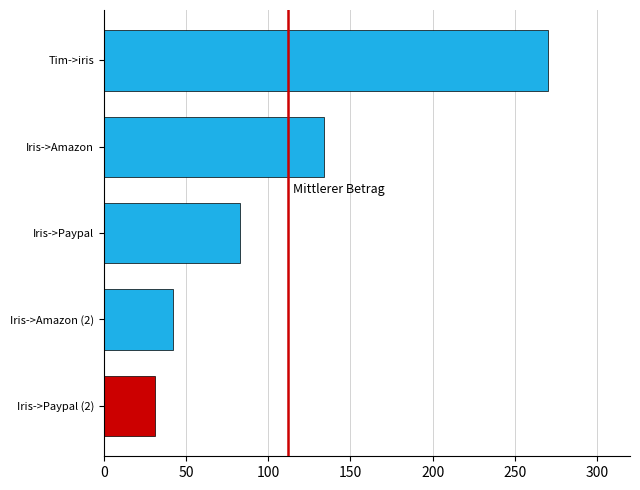

The chart shows a value of 270.0 at Tim->iris. True or false?

True